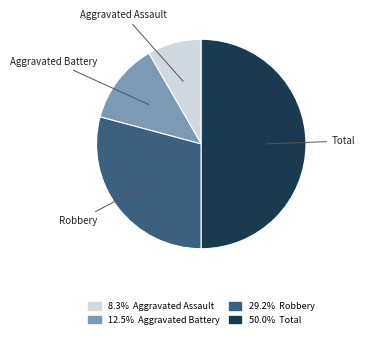

How many segments does this pie chart have?

4